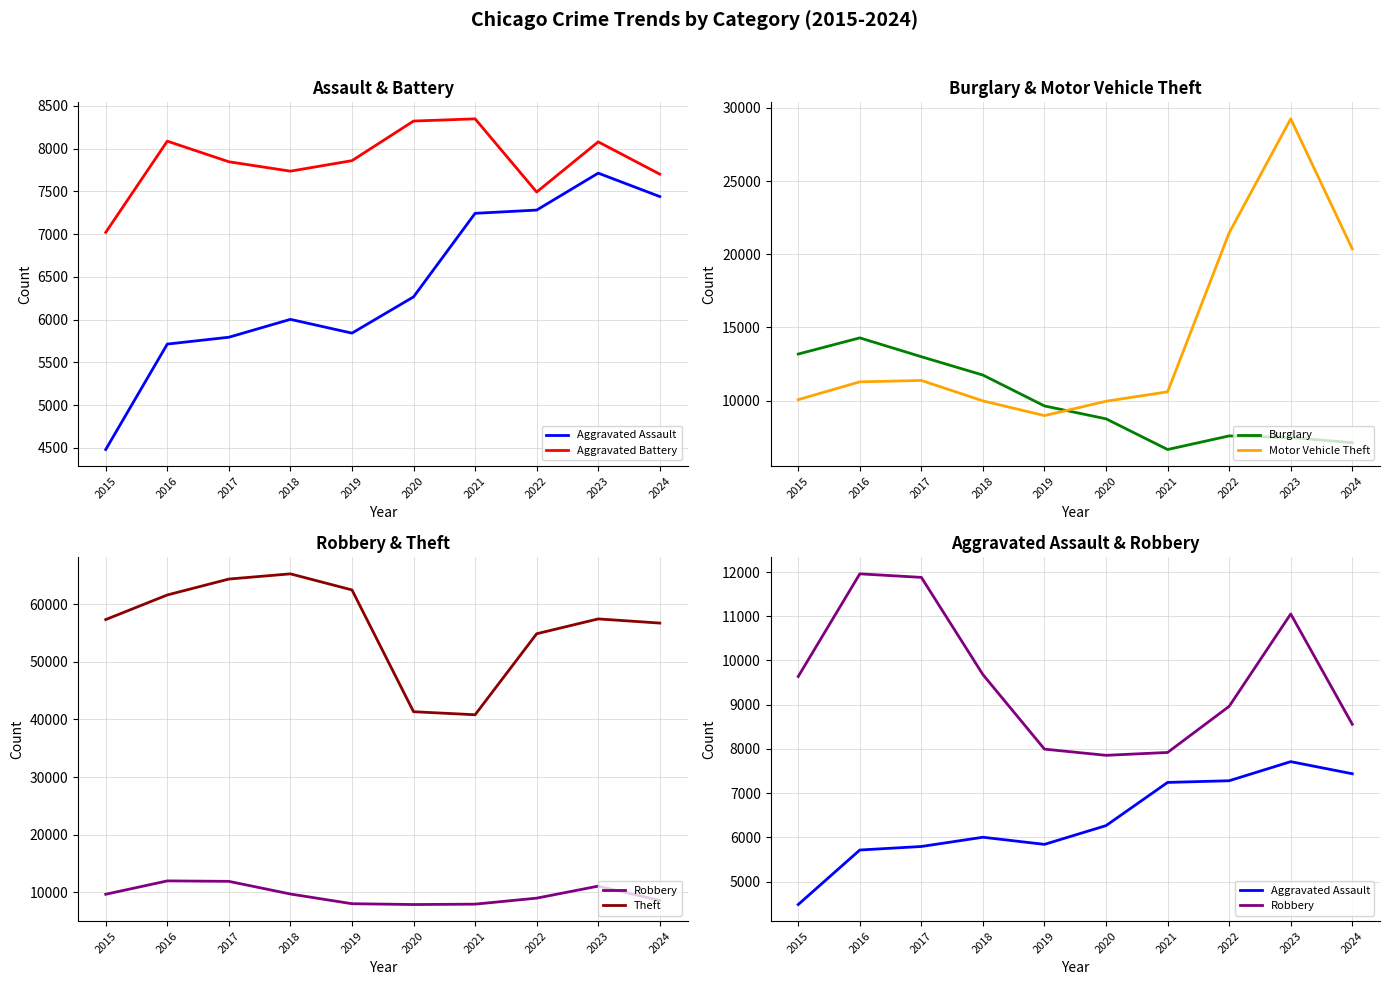

How many categories are shown in the chart?

10